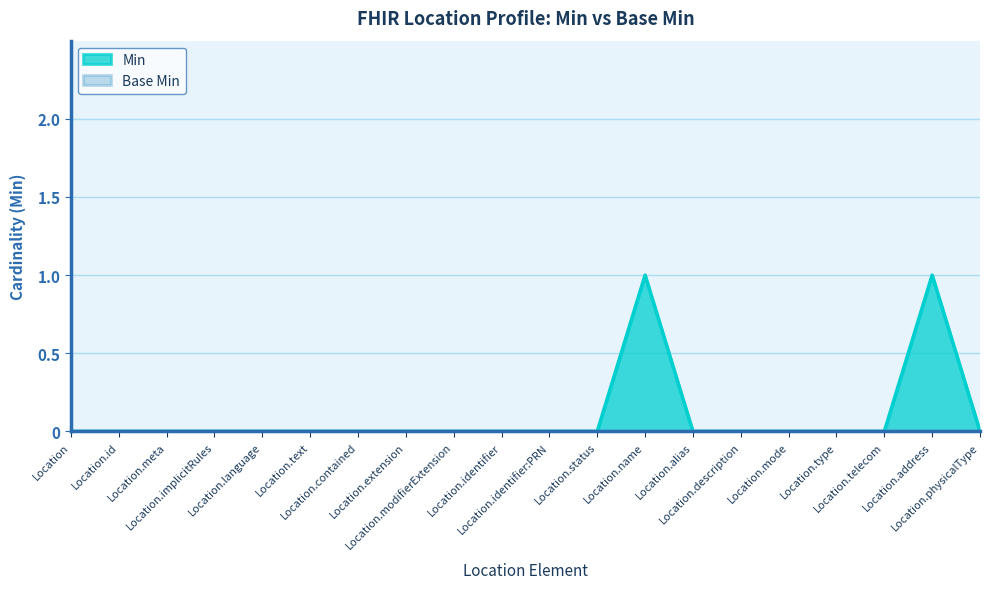

Rank the categories by value from highest to lowest.

Location.name, Location.address, Location, Location.id, Location.meta, Location.implicitRules, Location.language, Location.text, Location.contained, Location.extension, Location.modifierExtension, Location.identifier, Location.identifier:PRN, Location.status, Location.alias, Location.description, Location.mode, Location.type, Location.telecom, Location.physicalType